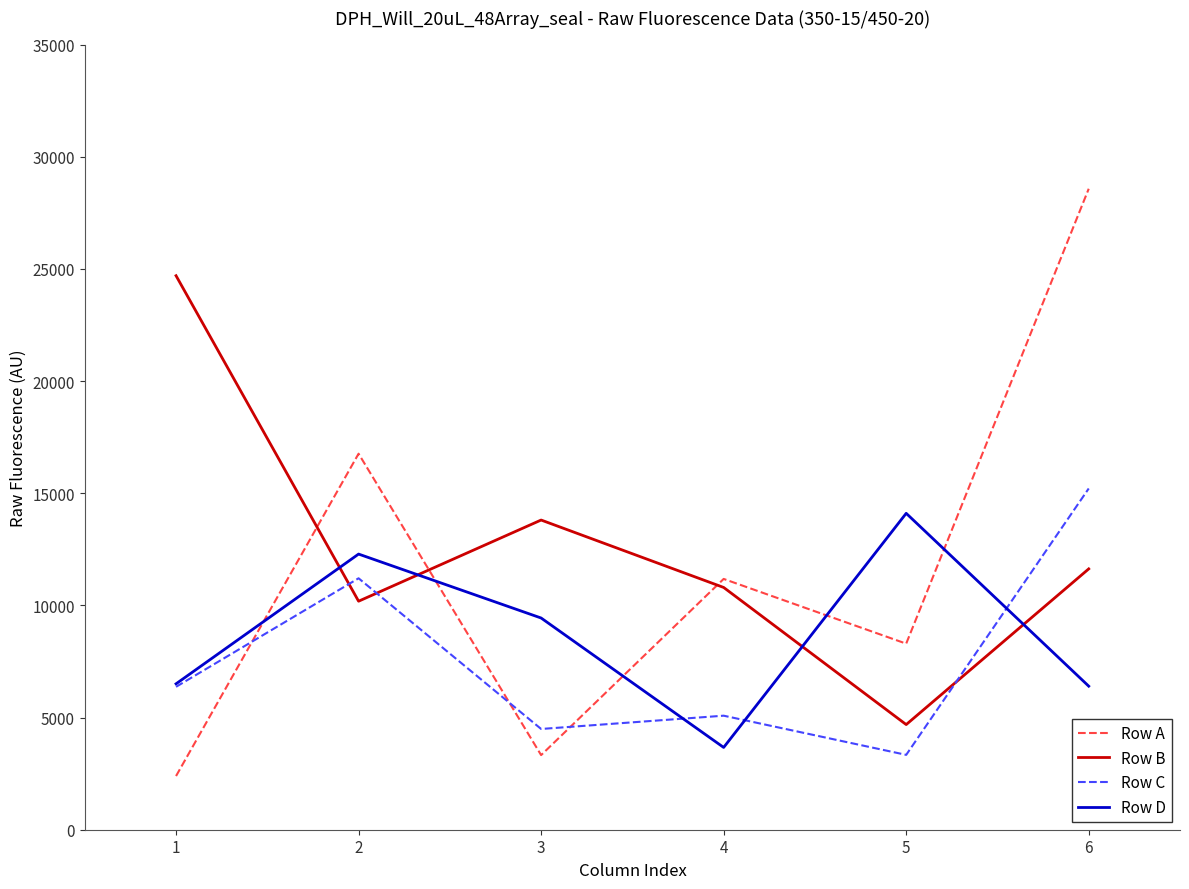

Is the value of Row A at 1 greater than the value of Row D at 6?

No